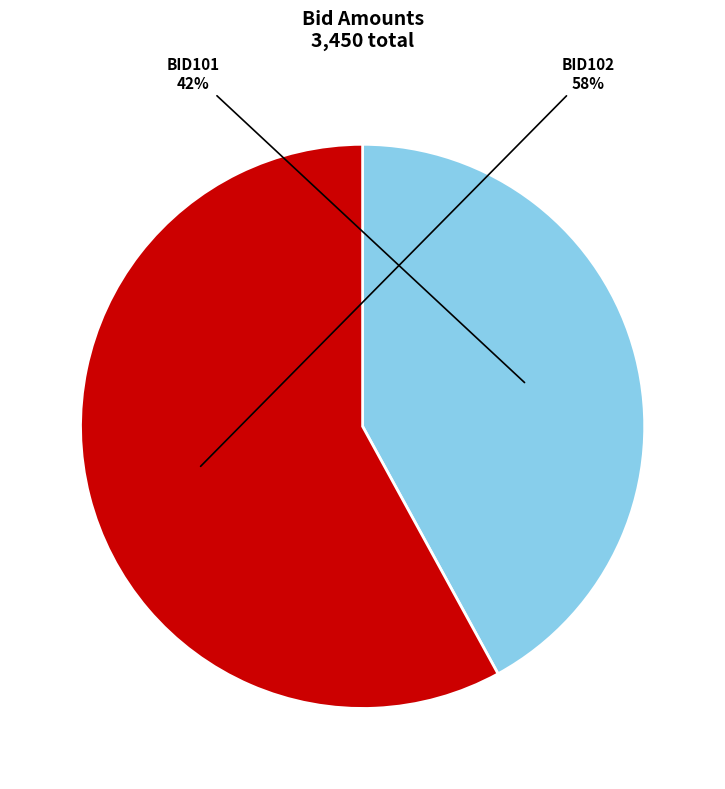

Which has a higher value, BID102 or BID101?

BID102